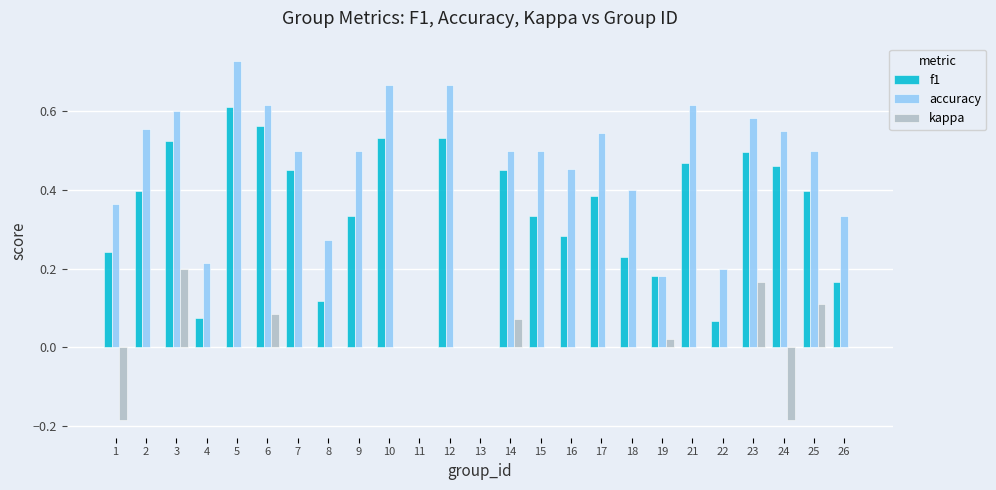

What is the total value across all series at 17?

0.9